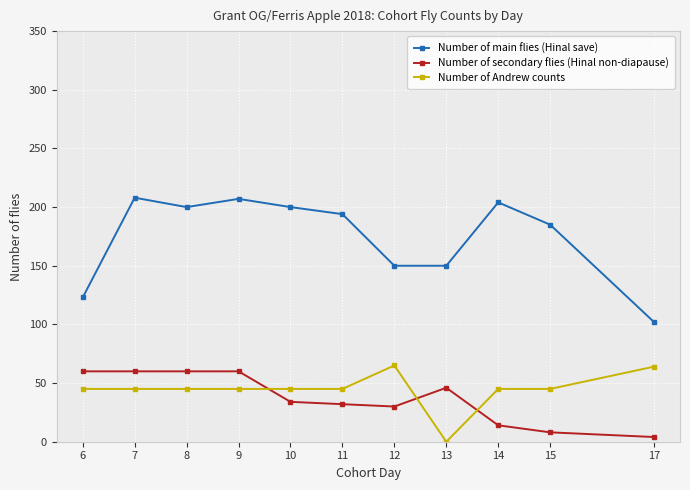

Which series has the widest spread of values?

Number of main flies (Hinal save)